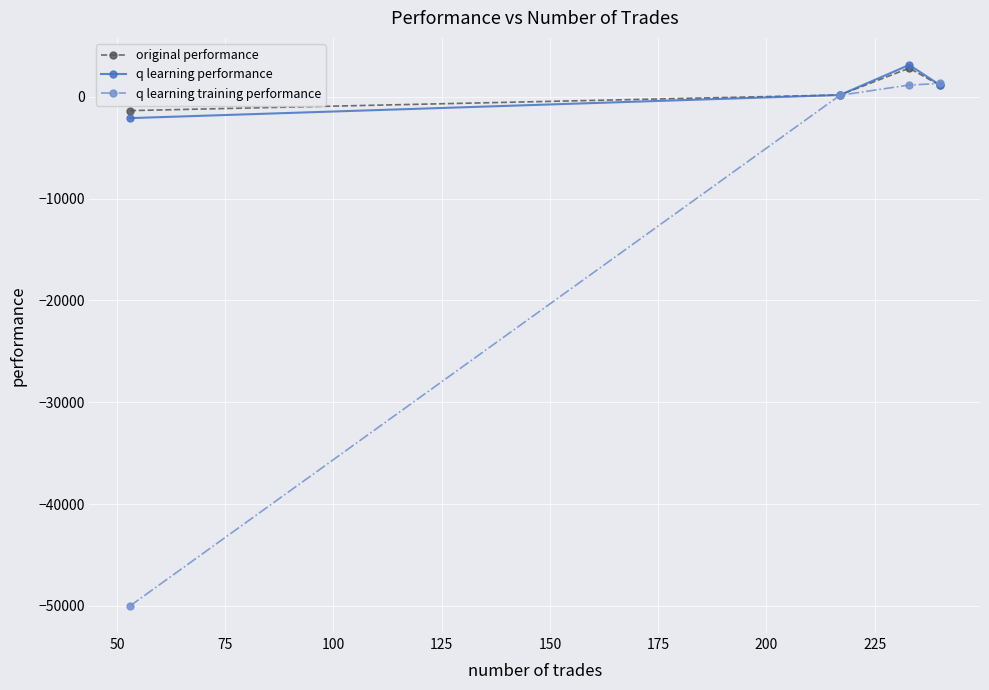

What is the maximum value for q learning training performance?

1303.4